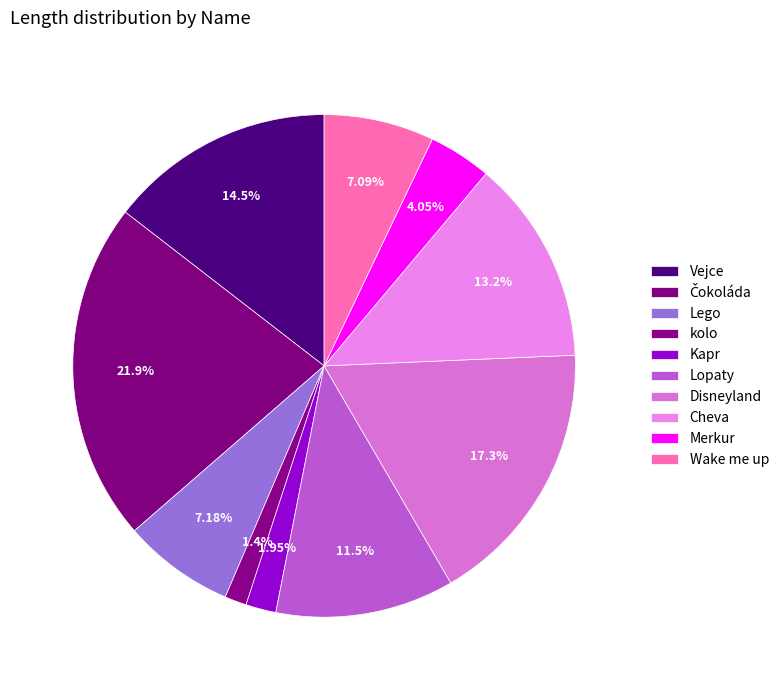

How many segments does this pie chart have?

10